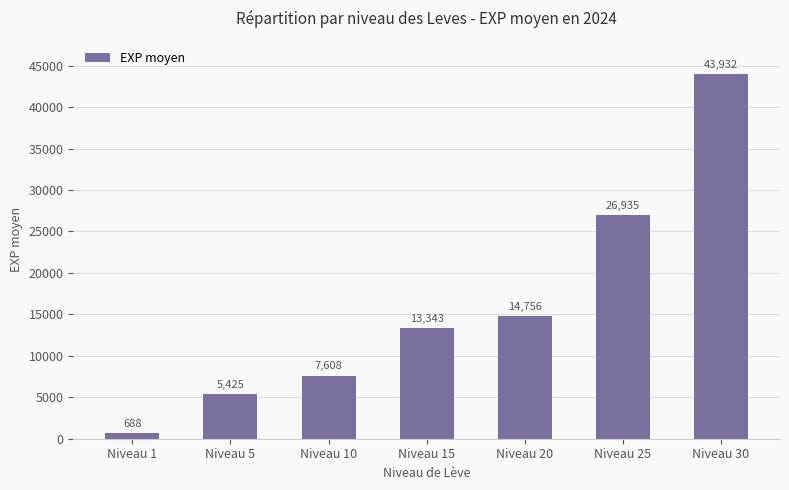

How many data points does each series have?

7